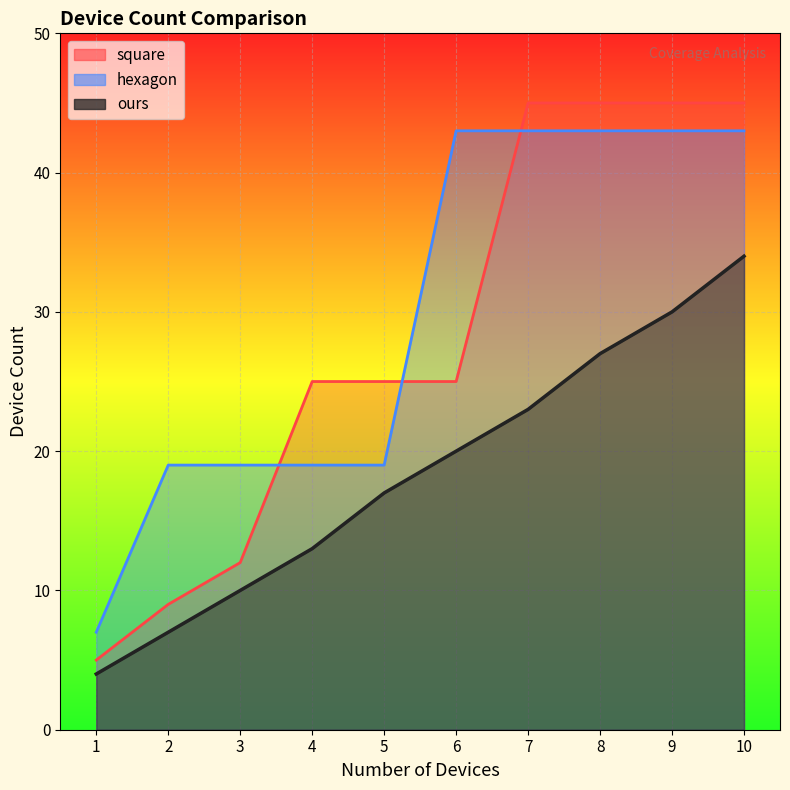

The value of square at 8 is 64. True or false?

False